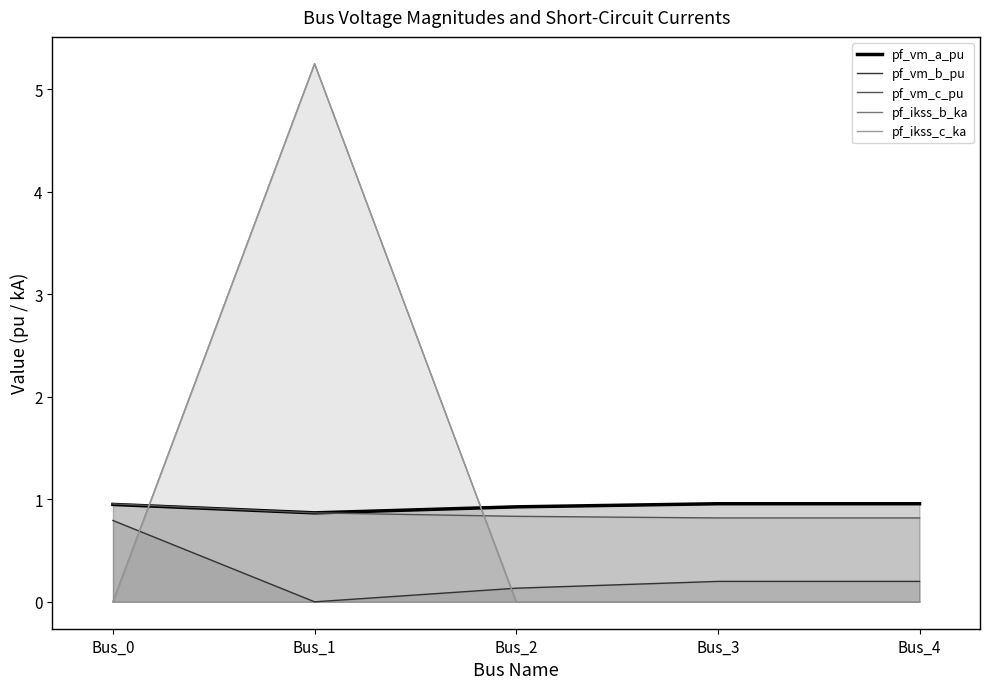

True or false: pf_ikss_b_ka and pf_vm_c_pu intersect in this chart.

True